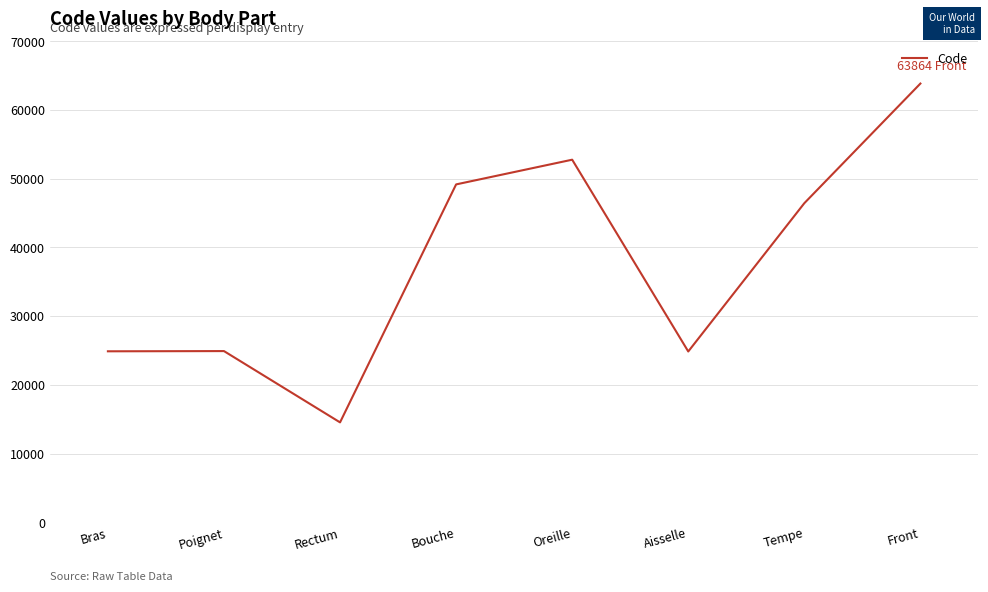

How many values are below 46450?

4